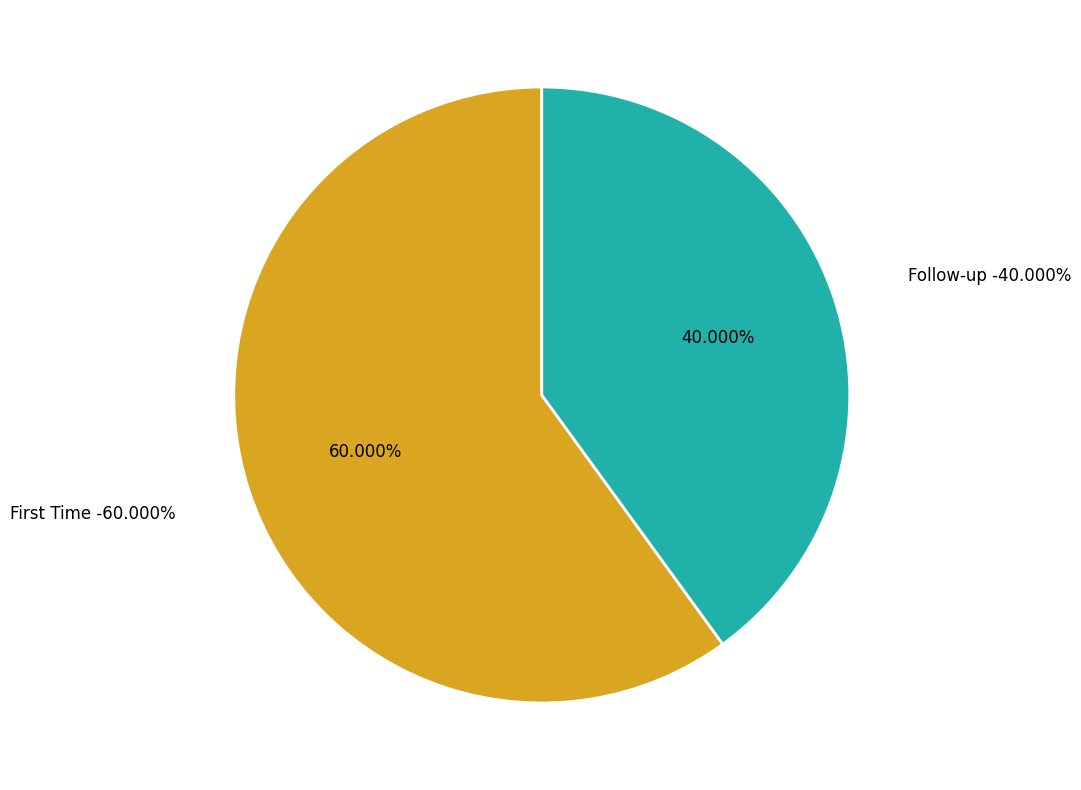

Which slice is the largest?

First Time